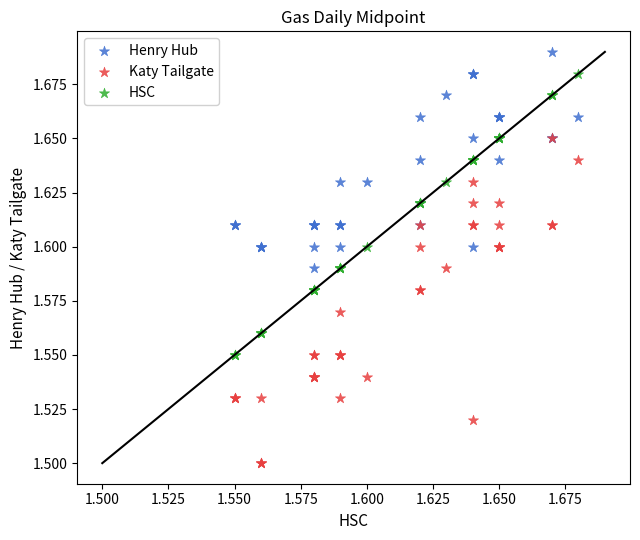

Which series contains the highest Y value?

Henry Hub